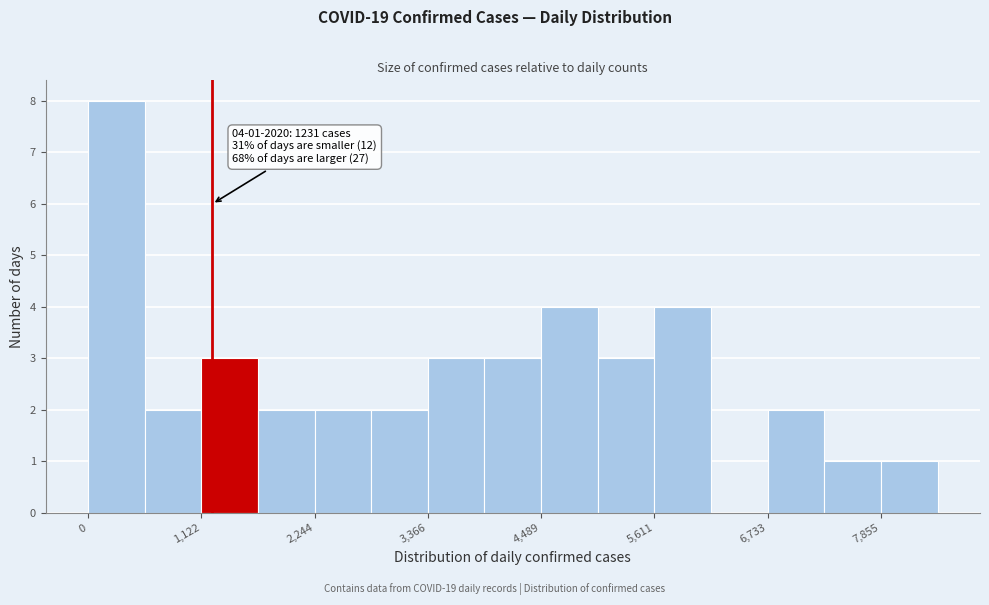

Around what value on the x-axis is the tallest bar? Give the approximate position of its centre, as read against the axis.

200